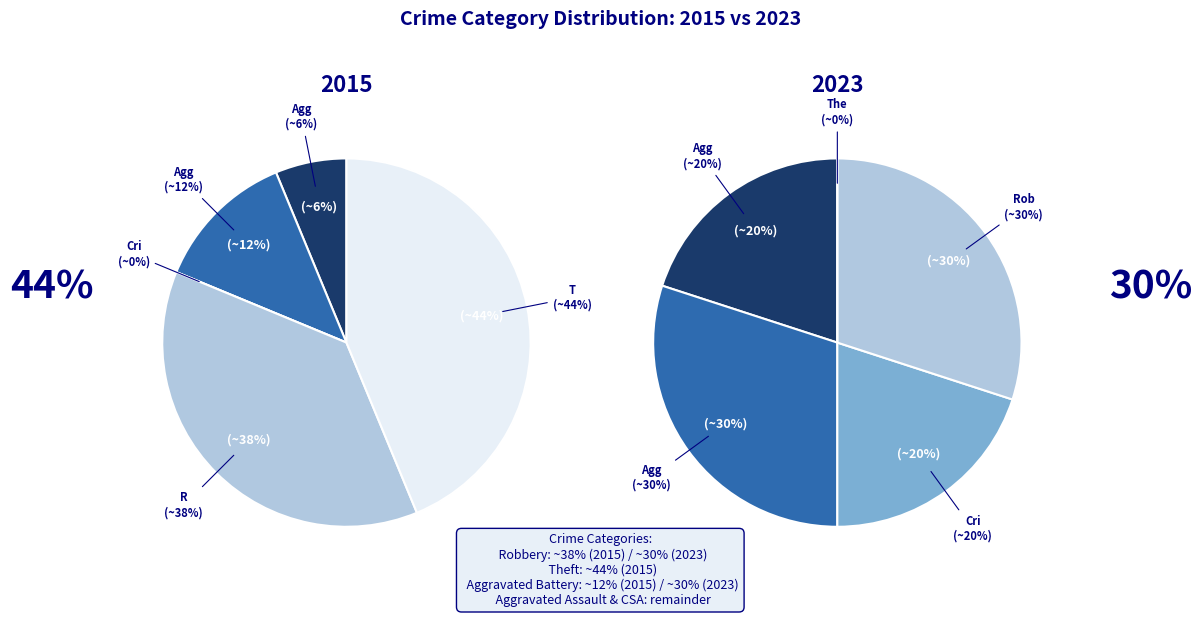

Which category has the smallest portion of the pie?

Criminal Sexual Assault